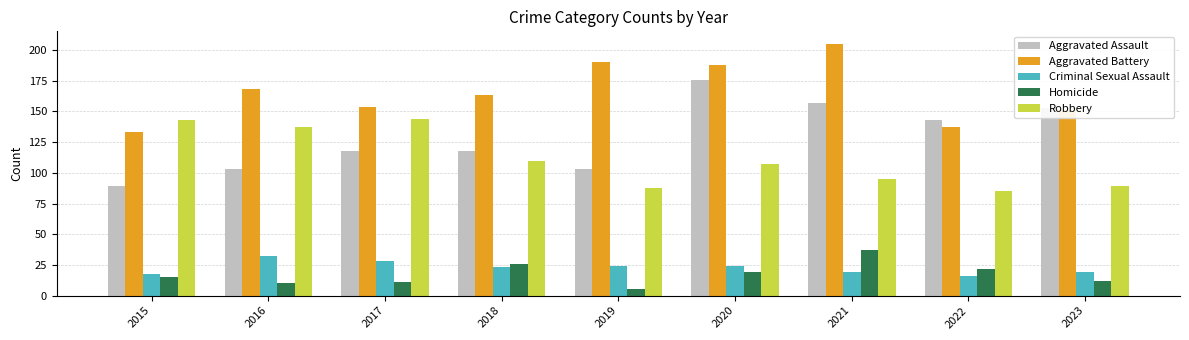

Which series has the largest range (max minus min)?

Aggravated Assault